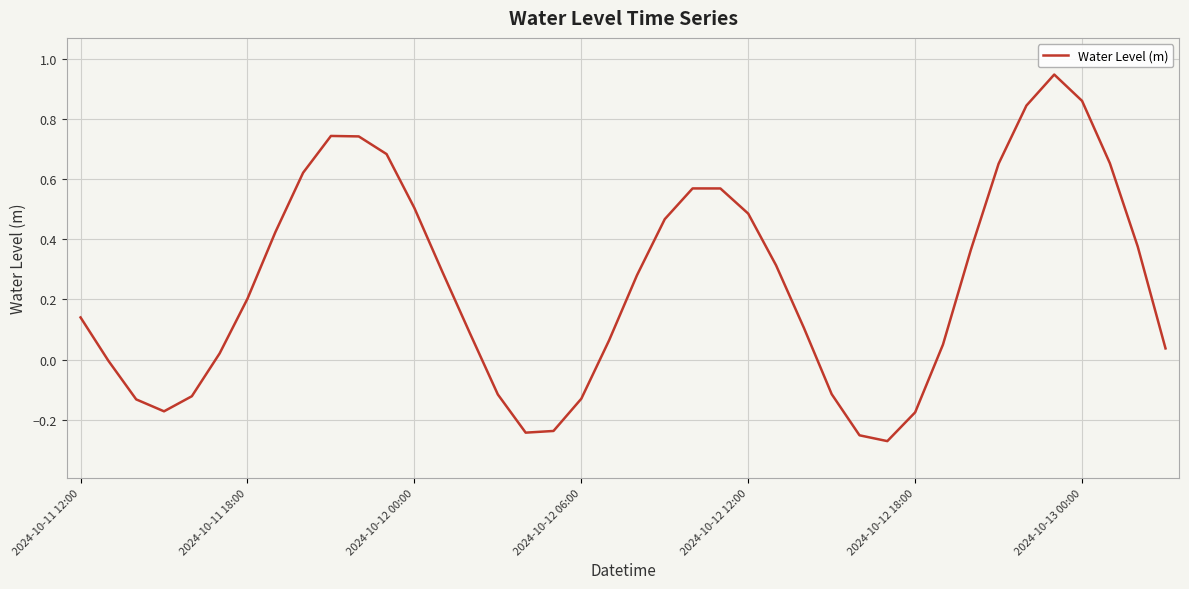

At which category does the chart reach its minimum across all series?

29